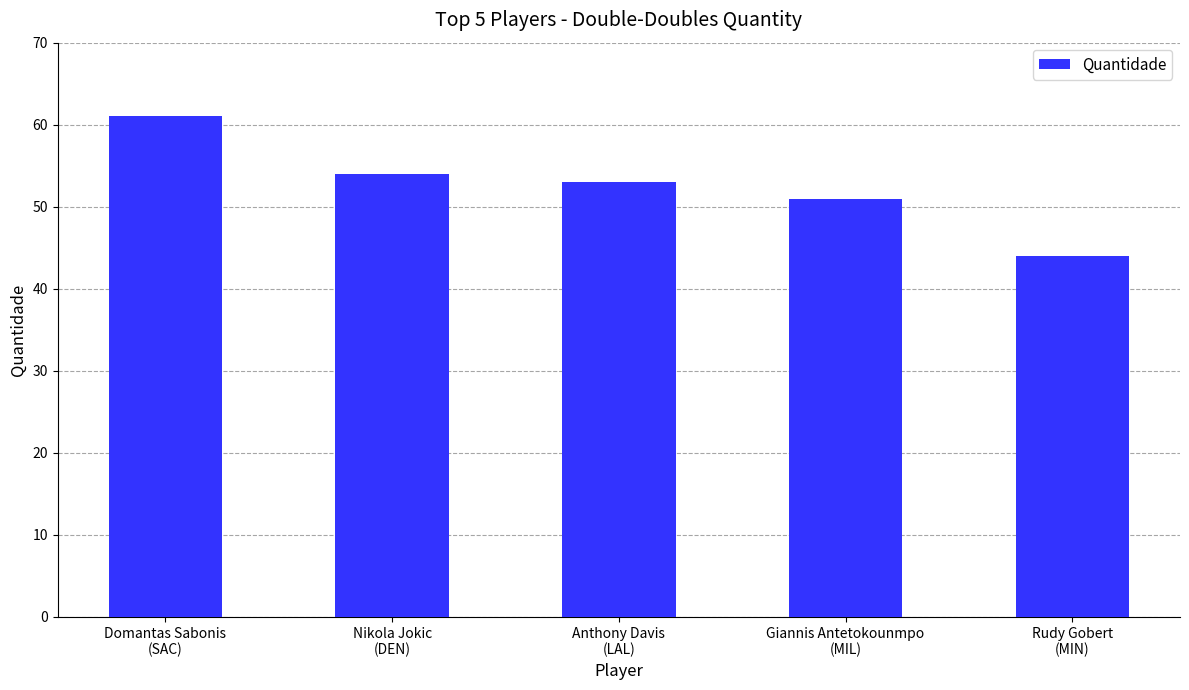

Rank the categories by value from highest to lowest.

Domantas Sabonis
(SAC), Nikola Jokic
(DEN), Anthony Davis
(LAL), Giannis Antetokounmpo
(MIL), Rudy Gobert
(MIN)